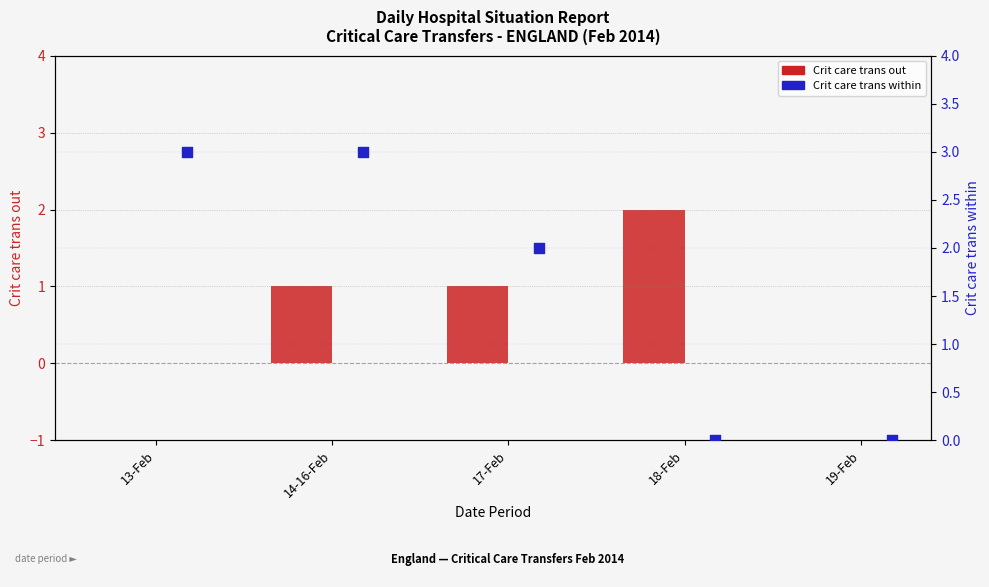

At how many categories does at least one series exceed 1?

4